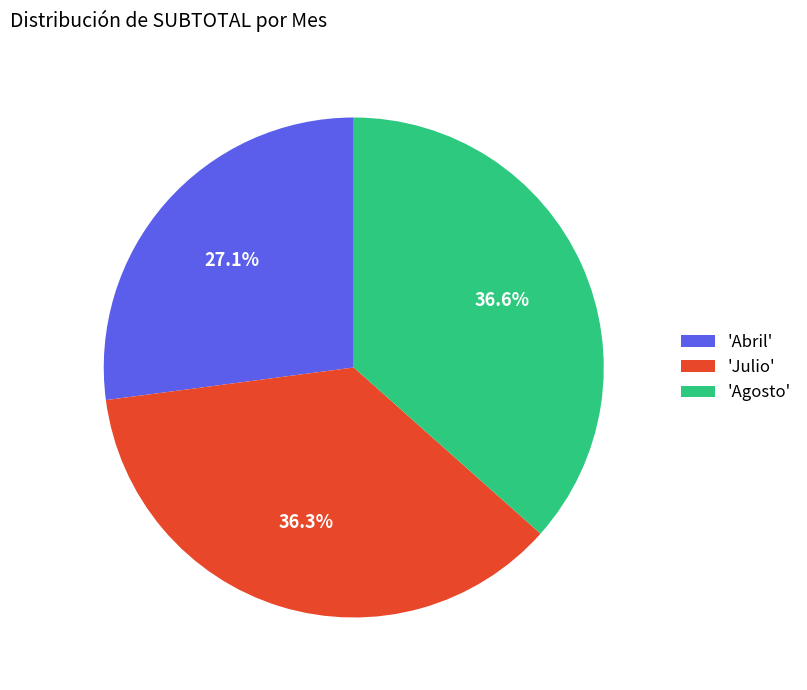

Combined, what portion of the pie is 'Julio' and 'Abril'?

63.4%